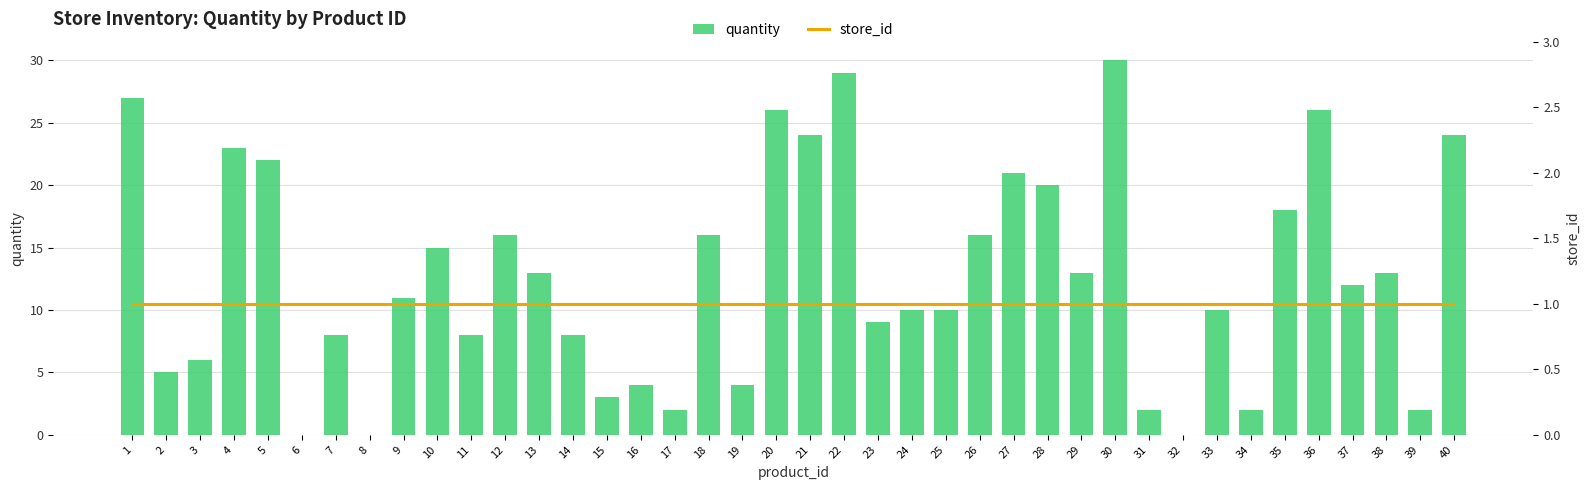

What is the average value of the quantity series?

13